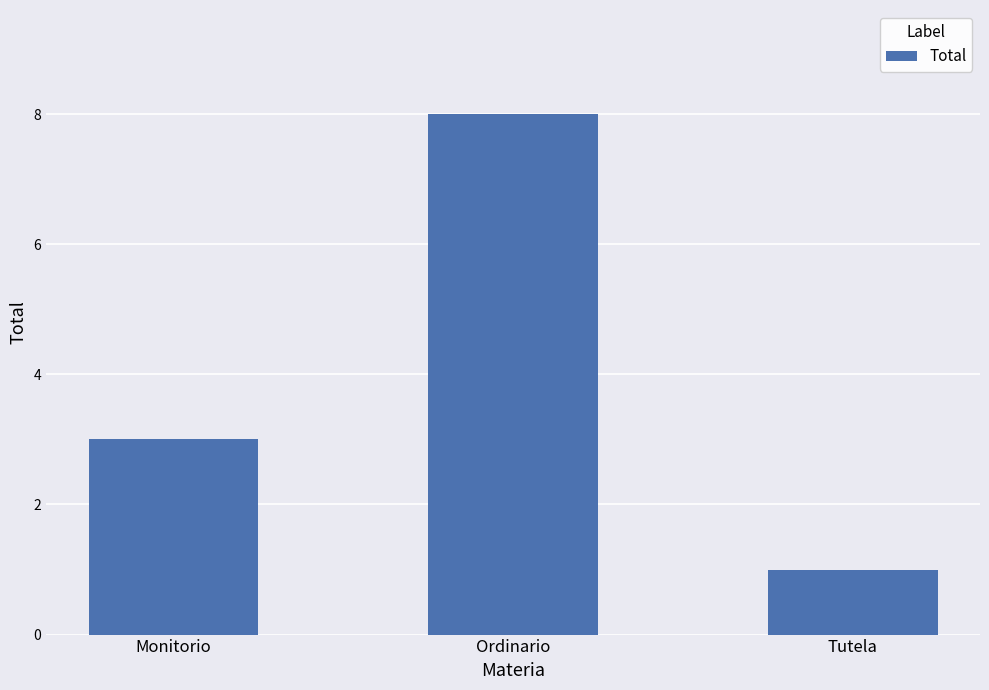

What is the change in value from Monitorio to Ordinario?

+5